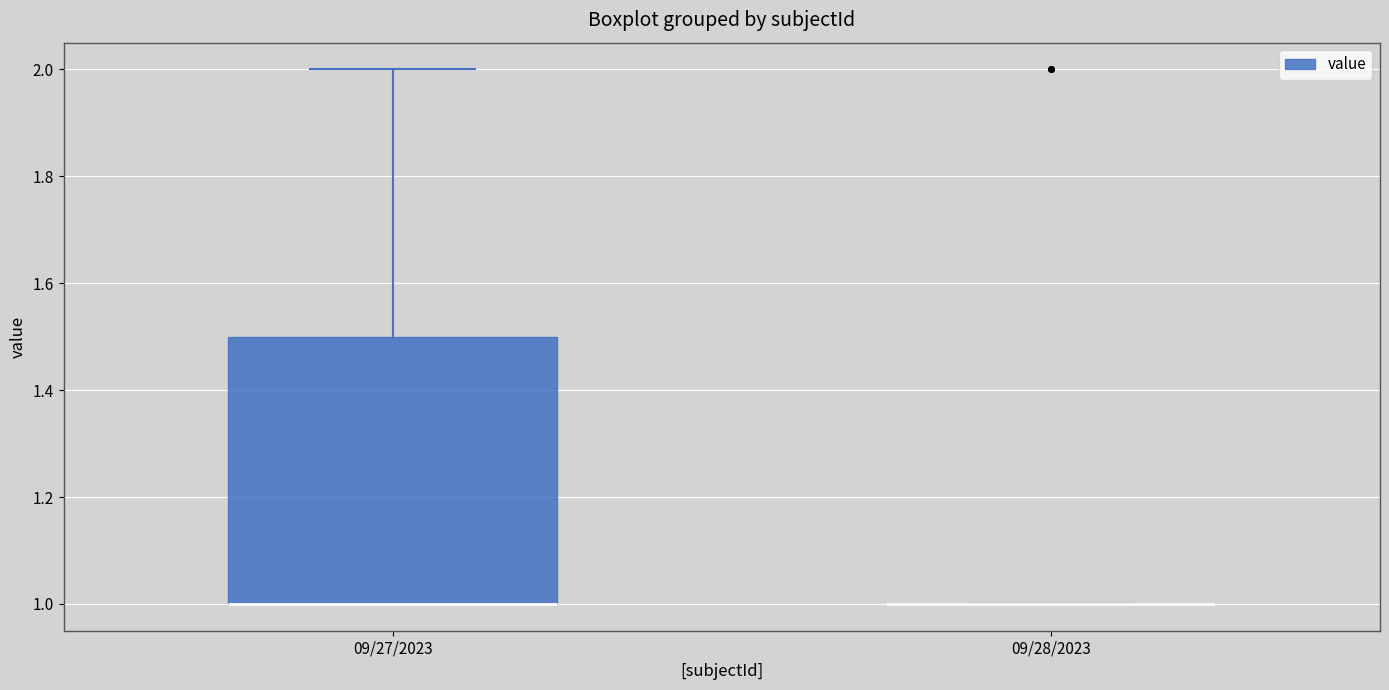

Where is the upper edge of the box for 09/27/2023 on the y-axis? The values are not printed on the chart, so give them approximately, as read against the axis.

1.5